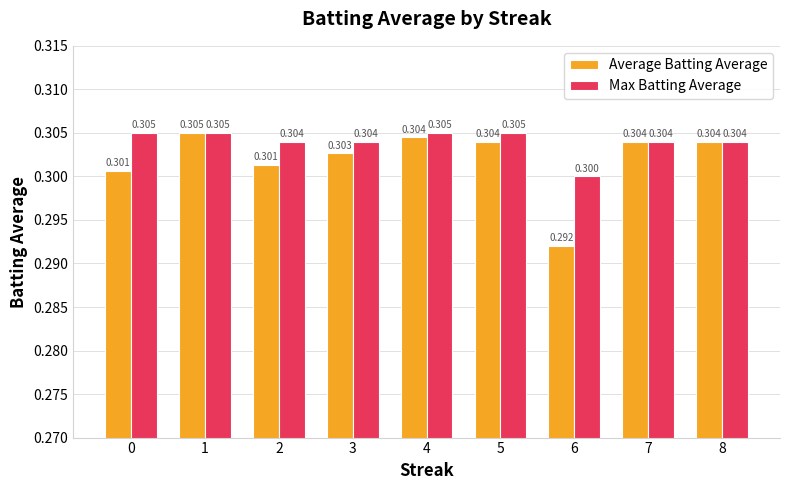

Which series has the largest range (max minus min)?

Average Batting Average